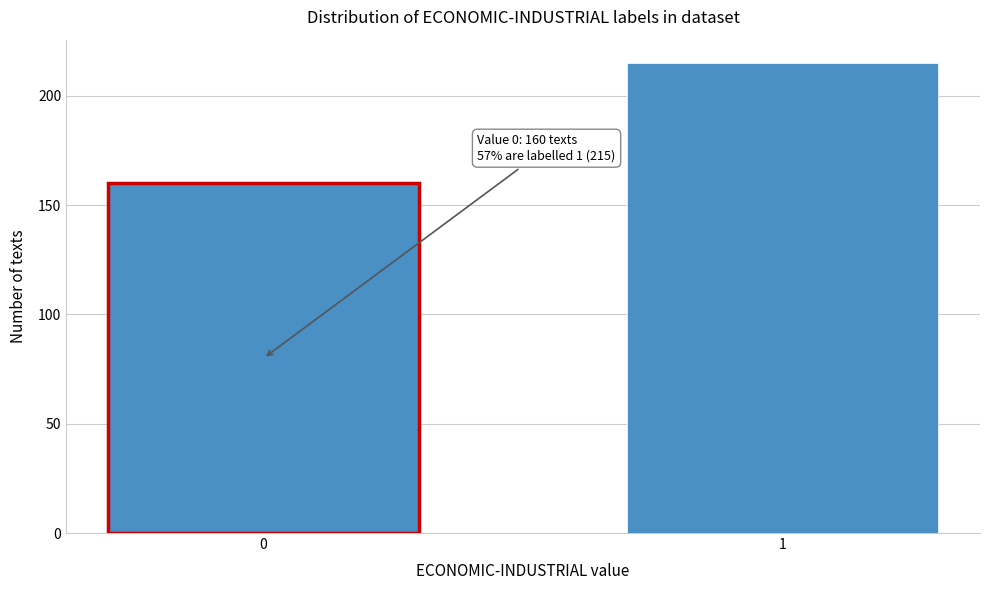

Reading right to left, transcribe all the data shown in this chart.

215	160